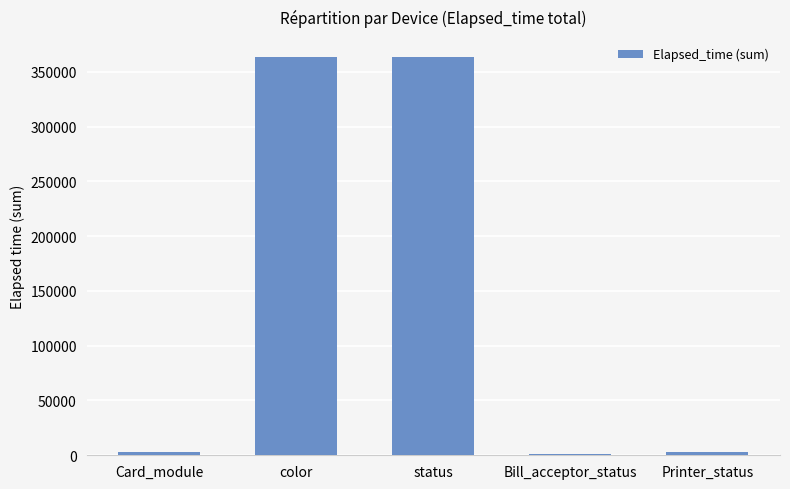

Is it true that the value at Card_module is 2891?

True